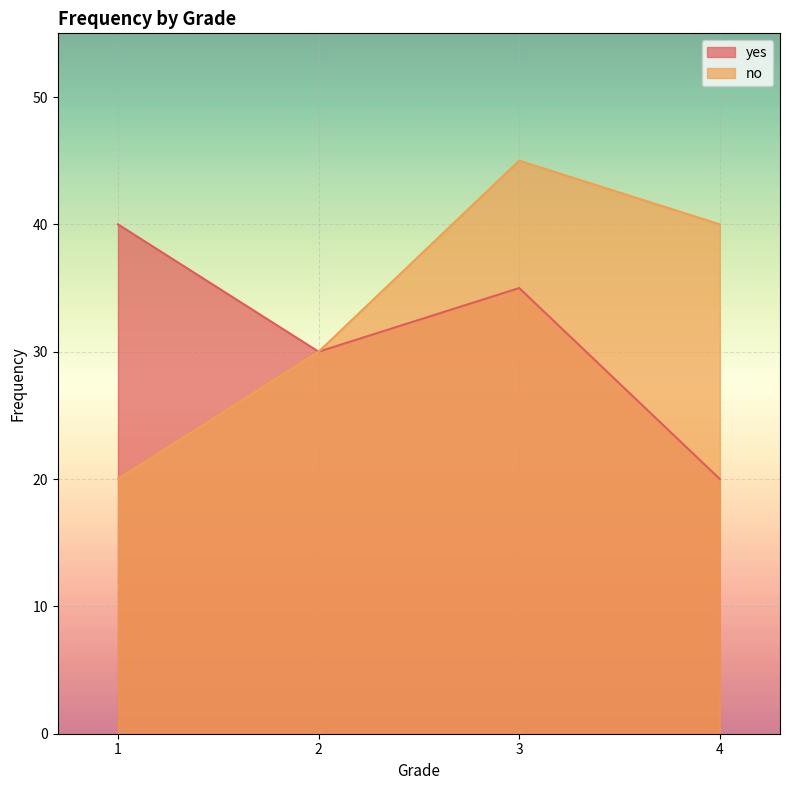

List the series in order of their peak value, lowest first.

yes, no